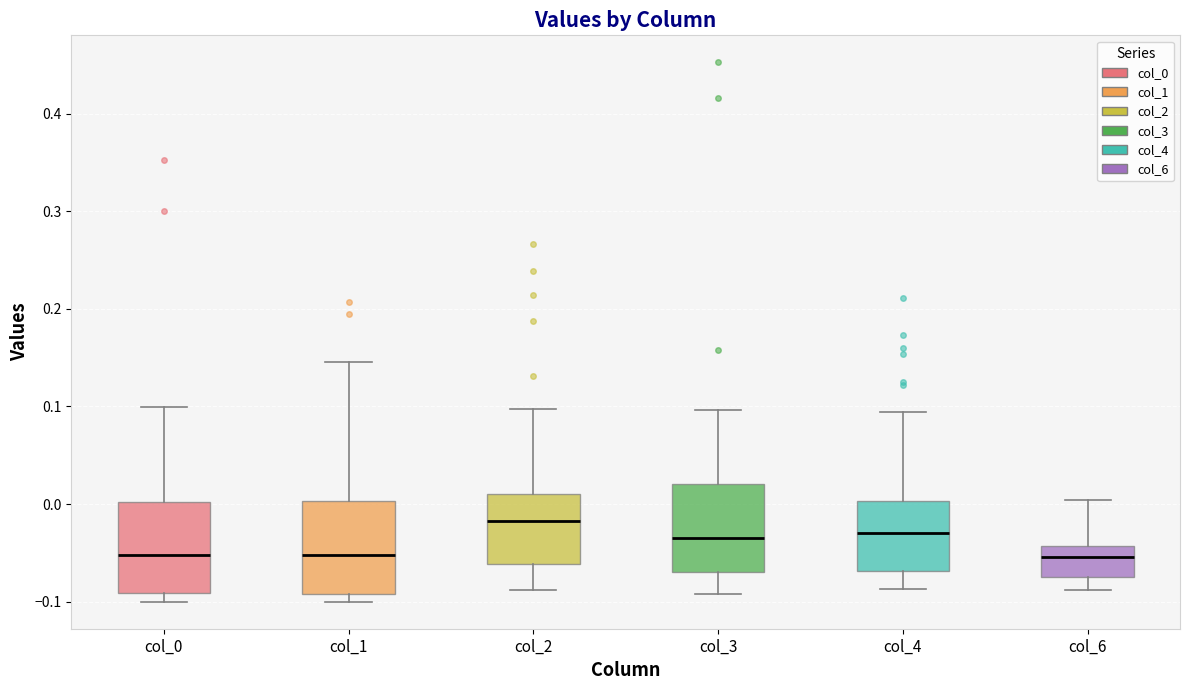

Reading left to right, transcribe this box plot: for each box, give where its median line is, the range the box spans, and where its two whiskers end, as read against the y-axis. The values are not printed on the chart, so give them approximately, as read against the axis.

col_0: median -0.05, box -0.09 to 0.00, whiskers -0.10 to 0.10
col_1: median -0.05, box -0.09 to 0.00, whiskers -0.10 to 0.15
col_2: median -0.02, box -0.06 to 0.01, whiskers -0.09 to 0.10
col_3: median -0.03, box -0.07 to 0.02, whiskers -0.09 to 0.10
col_4: median -0.03, box -0.07 to 0.00, whiskers -0.09 to 0.09
col_6: median -0.05, box -0.07 to -0.04, whiskers -0.09 to 0.00